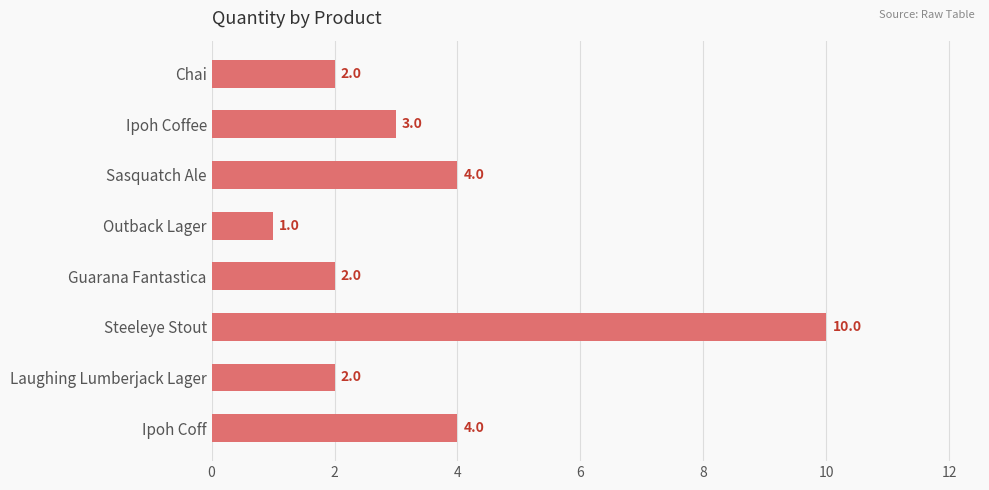

What is the label of the 8th bar from the top?

Ipoh Coff